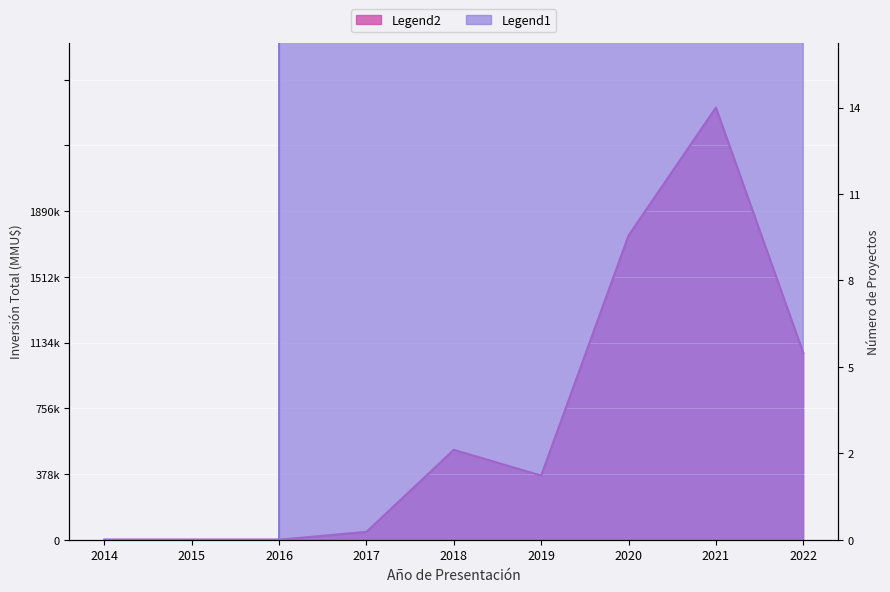

The value of Inversión(MMU$) at 2018 is 342000. True or false?

True